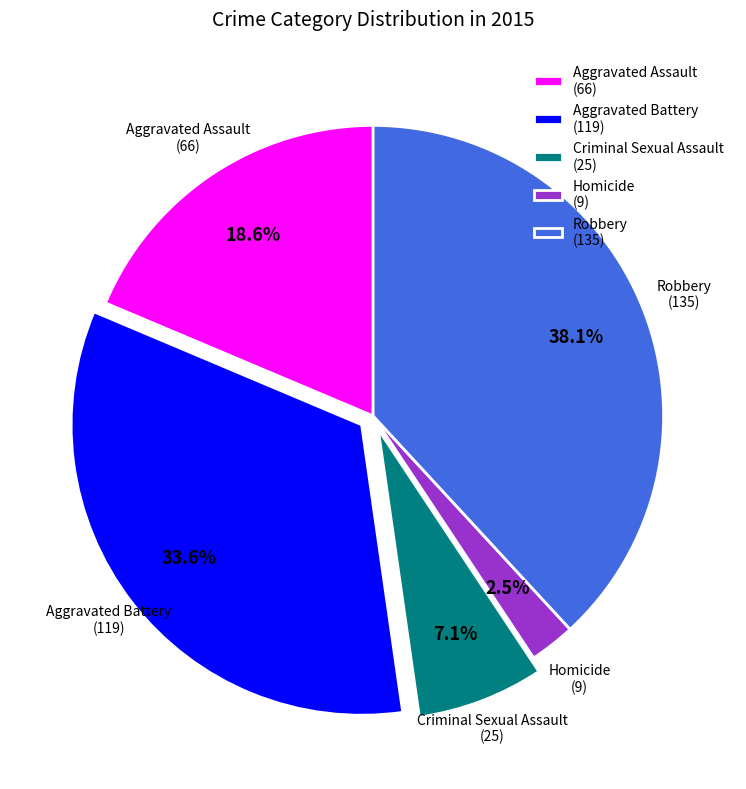

Rank the categories by value from lowest to highest.

Homicide, Criminal Sexual Assault, Aggravated Assault, Aggravated Battery, Robbery